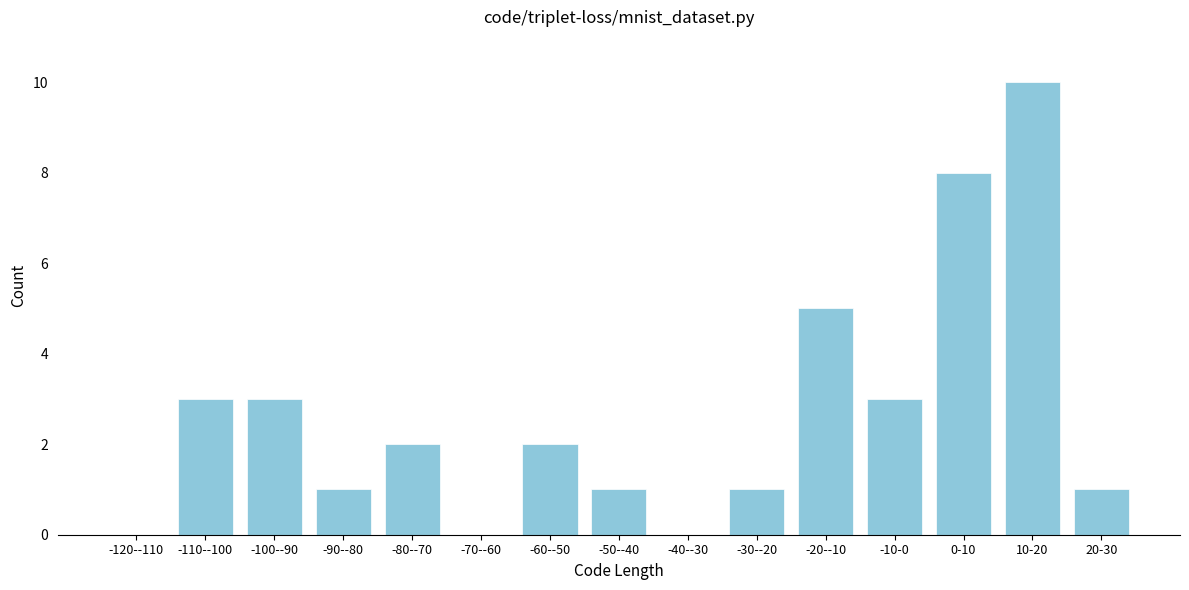

Reading left to right, extract all data points from this chart.

-120--110=0	-110--100=3	-100--90=3	-90--80=1	-80--70=2	-70--60=0	-60--50=2	-50--40=1	-40--30=0	-30--20=1	-20--10=5	-10-0=3	0-10=8	10-20=10	20-30=1